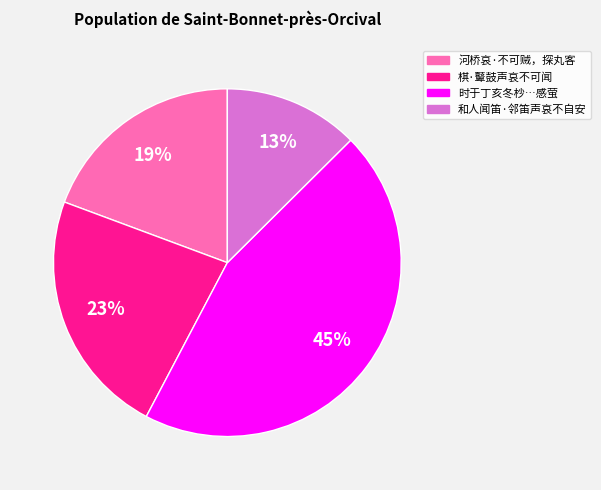

True or false: 河桥哀·不可贼，探丸客 accounts for 32% of the total.

False